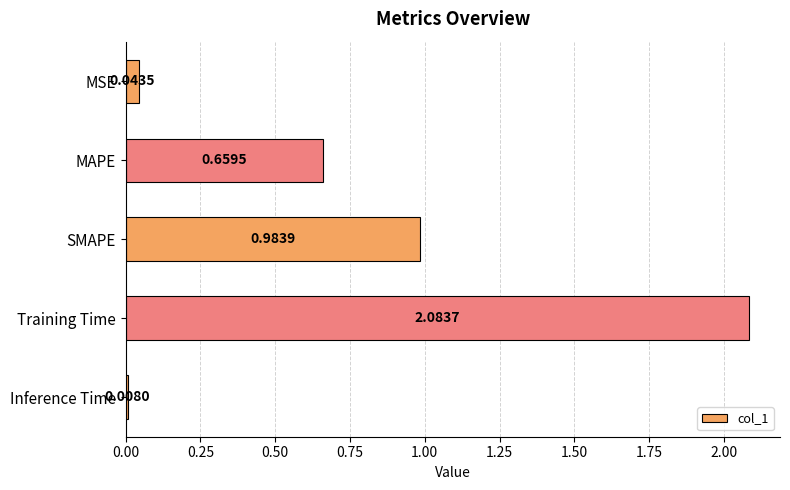

Which label corresponds to the largest value in the chart?

Training Time